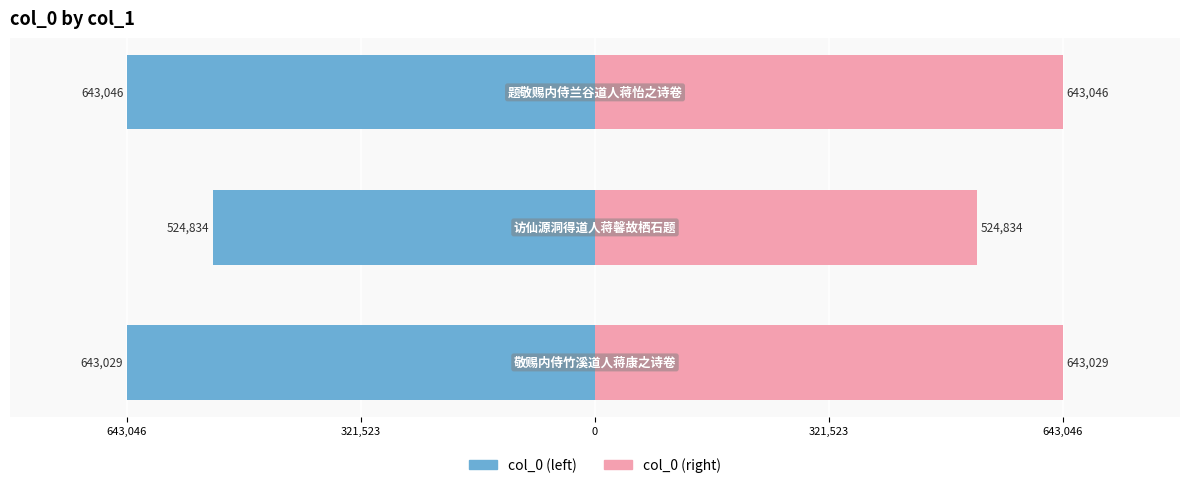

The col_0 (right) series shows 1145959 at 0. True or false?

False